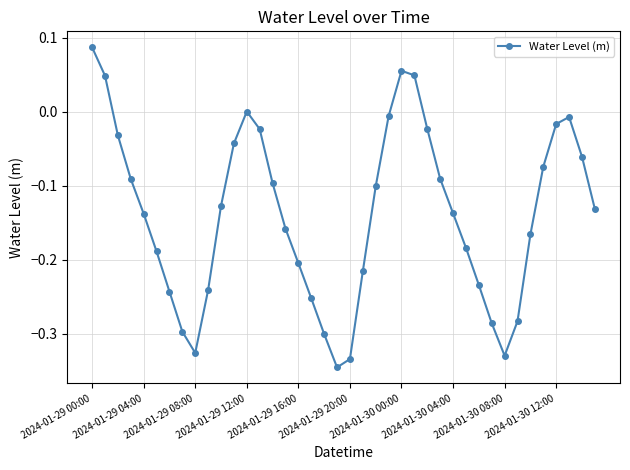

True or false: the data has more than 2 interior local peaks.

True